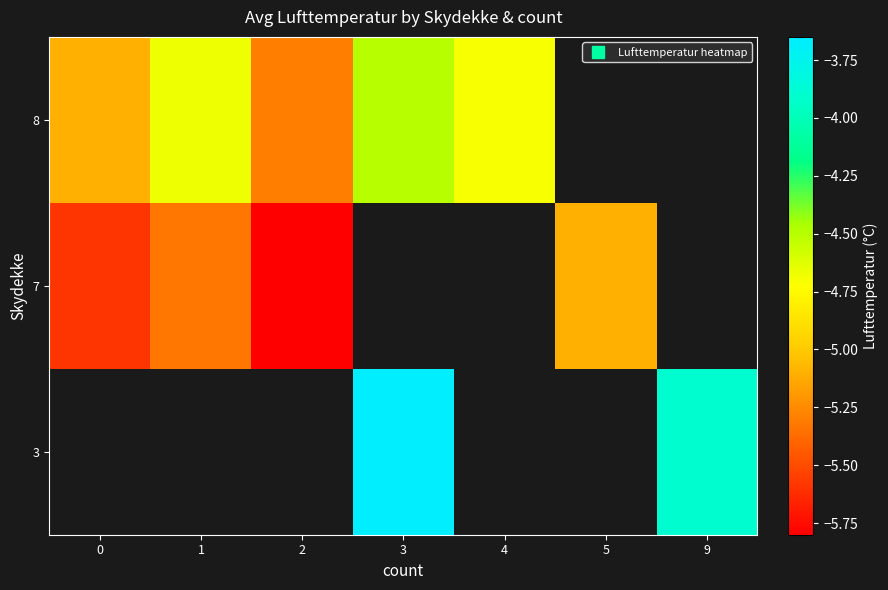

True or false: row_0 has a value of -5.2 at 9.

False